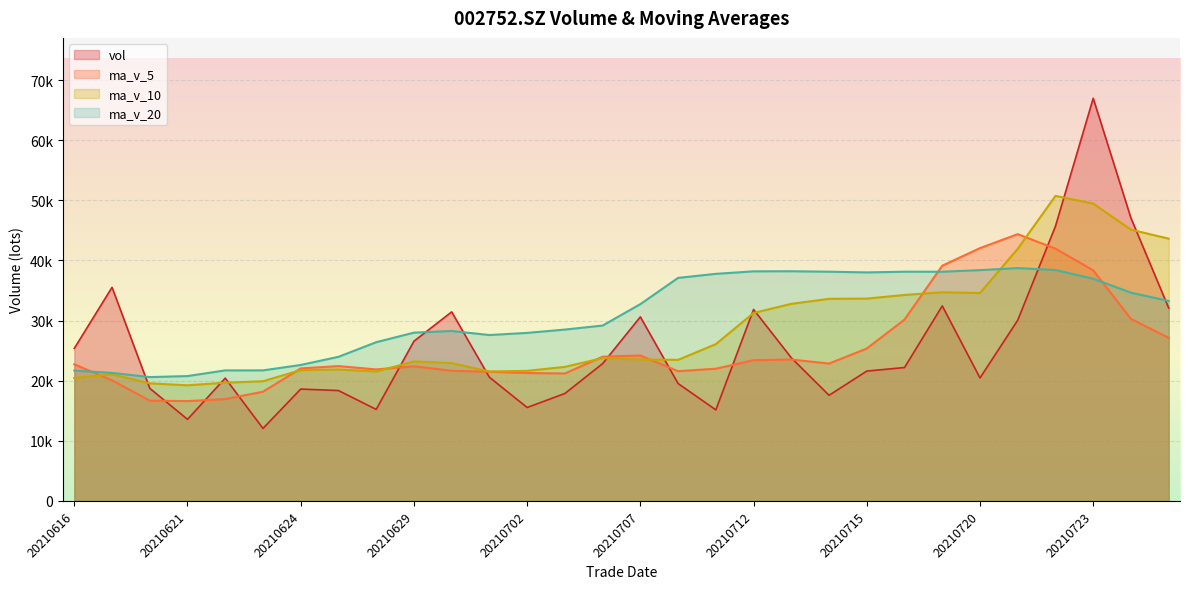

True or false: ma_v_10 has more than 0 points higher than both neighbors.

True